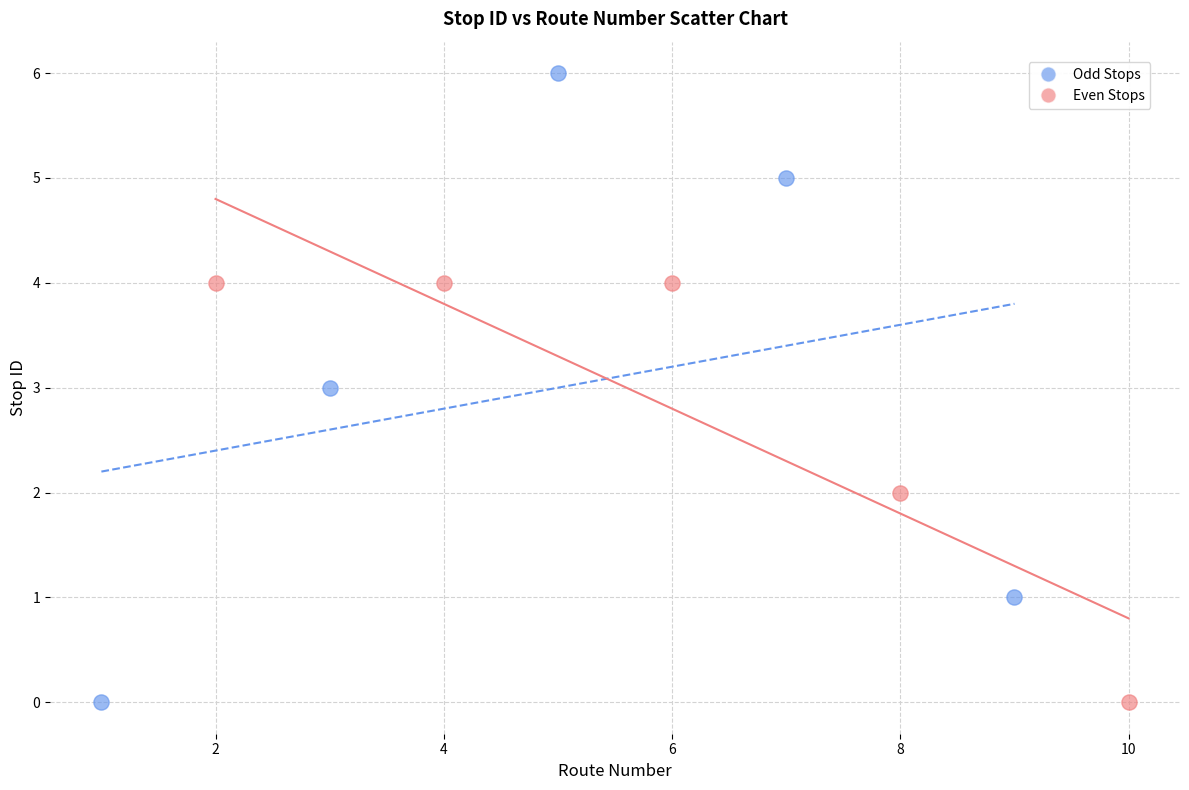

Which series has the widest spread of Y values?

Odd Stops